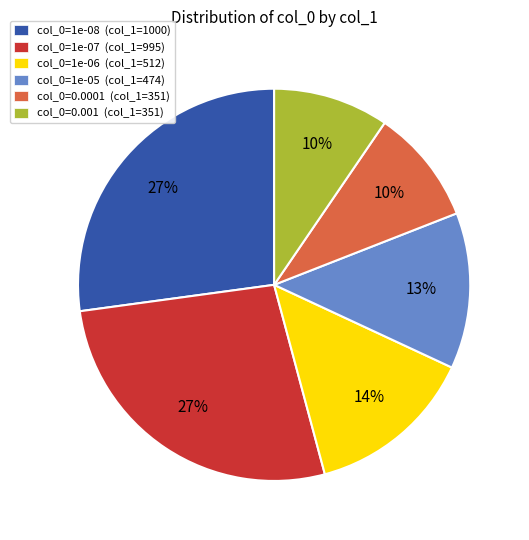

Does any single category account for the majority?

No